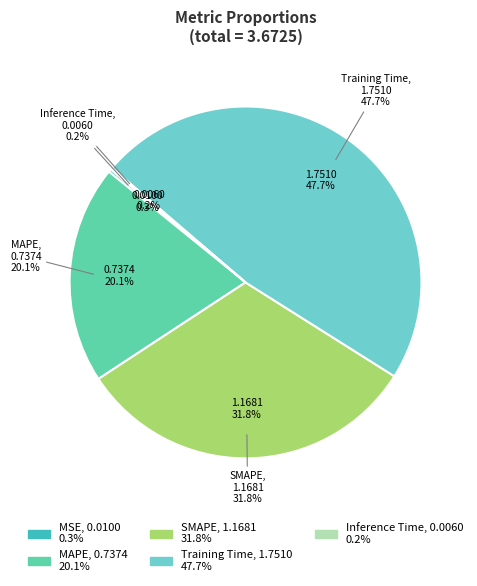

True or false: MSE accounts for 0% of the total.

True